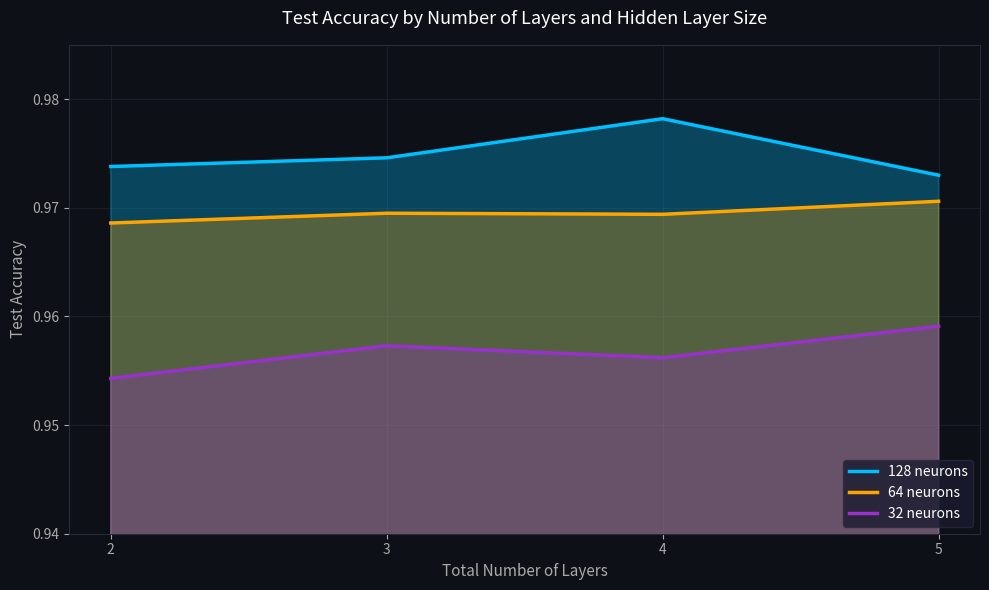

At which category is the sum across all series the highest?

4